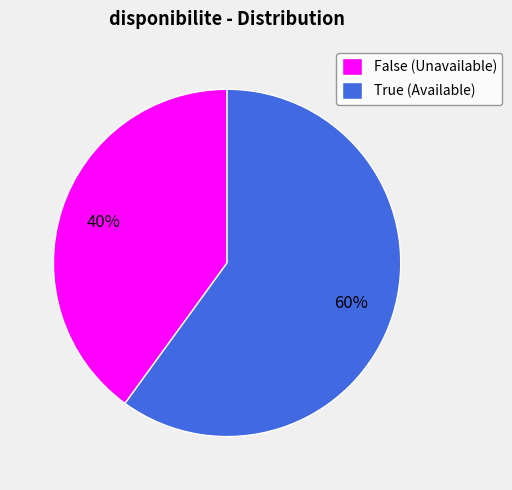

Is there a majority slice in this chart?

Yes